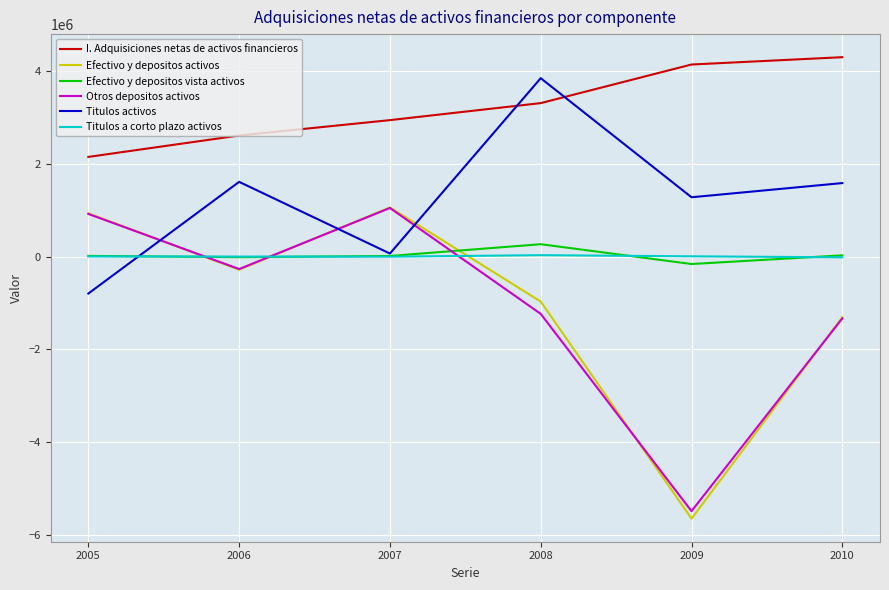

Is the value of Titulos a corto plazo activos at 2009 greater than the value of Titulos activos at 2009?

No